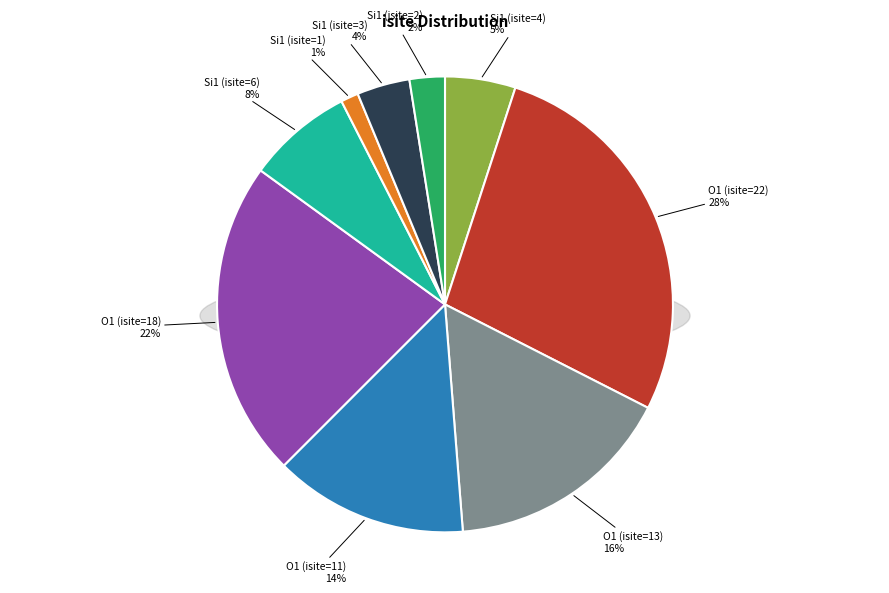

Is it true that O1 (isite=11) is 21% of the pie?

False